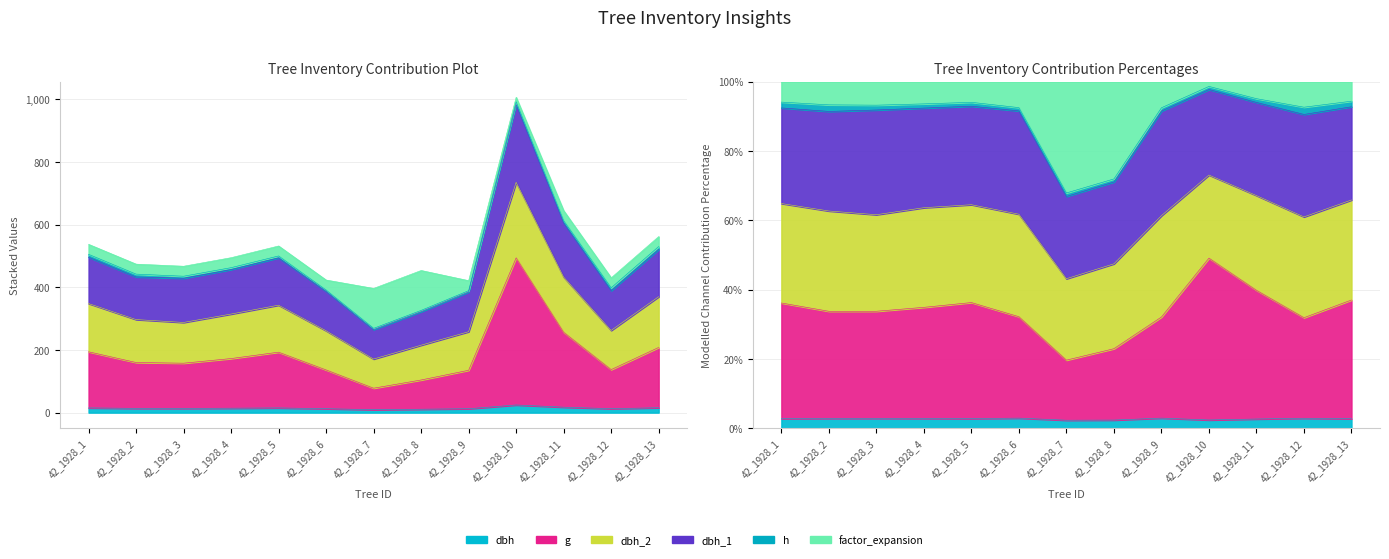

What is the value of the dbh point at the 4th from the left?

14.2